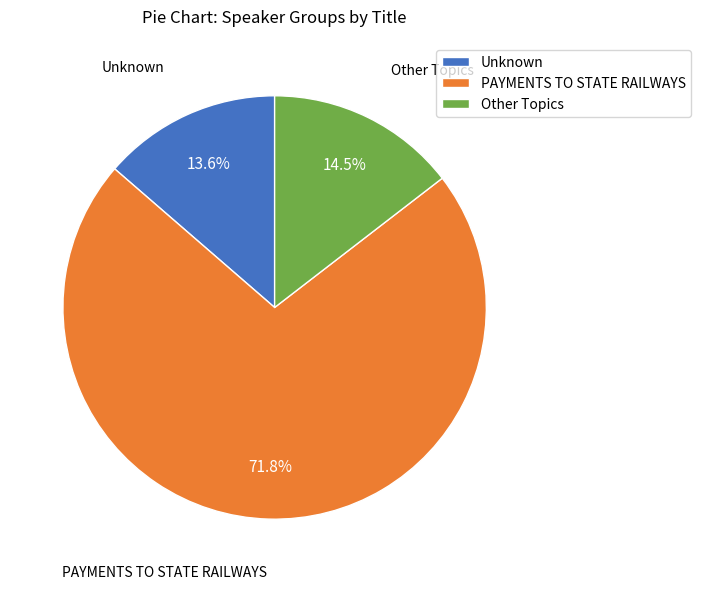

Is there any slice that represents more than half of the pie?

Yes